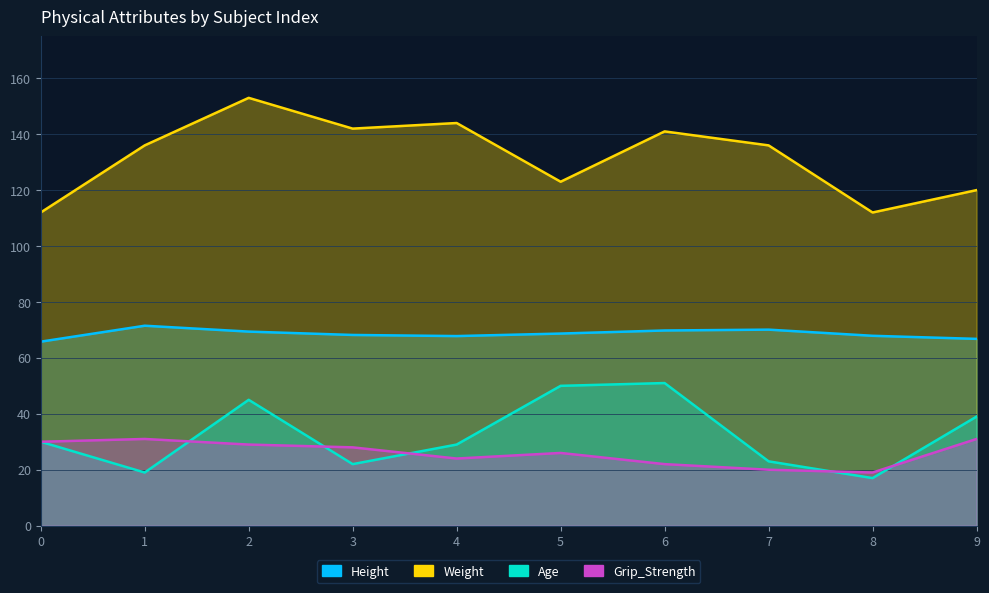

What is the average value of the Weight series?

131.9